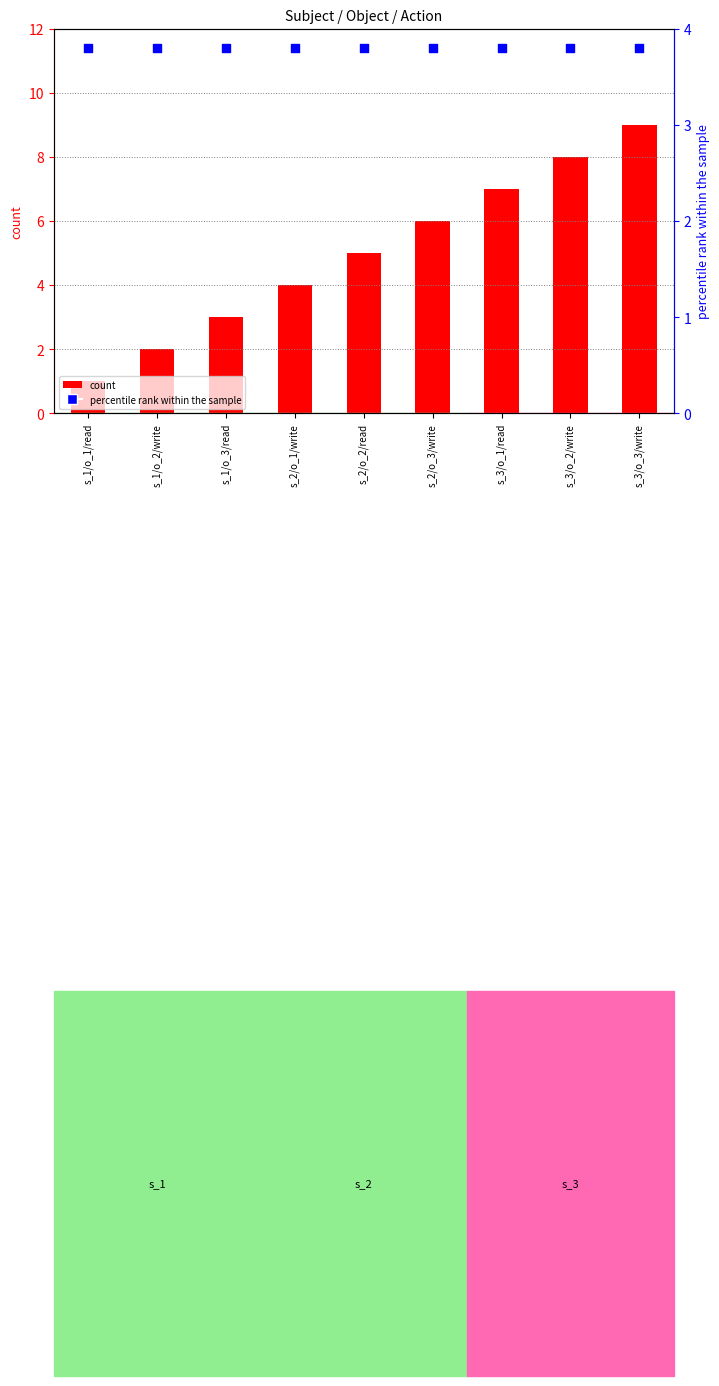

Is the value of count at s_2/o_2/read greater than the value of percentile rank within the sample at s_1/o_2/write?

Yes